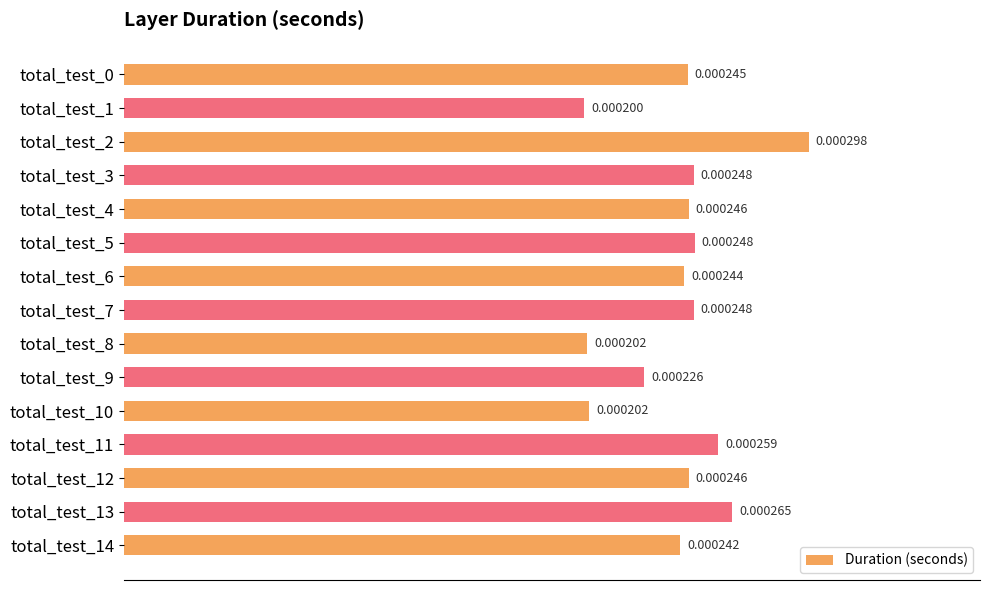

Which has a higher value, total_test_12 or total_test_0?

total_test_12